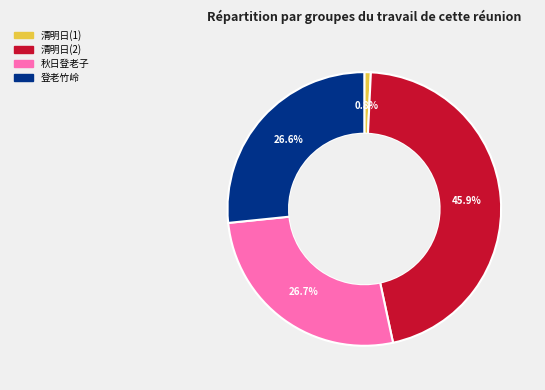

Is there a majority slice in this chart?

No